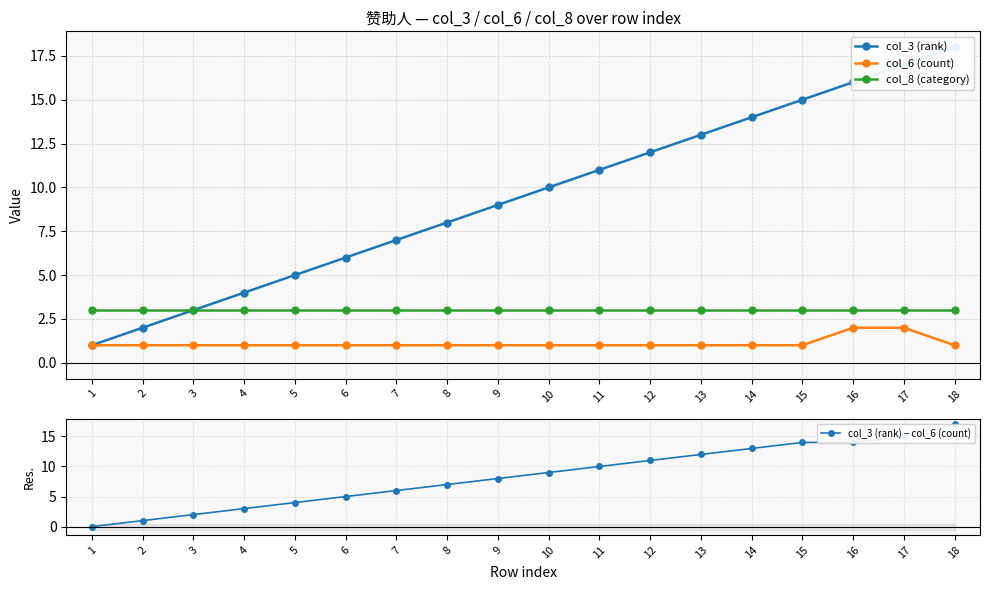

What is the total value across all series at 10?

23